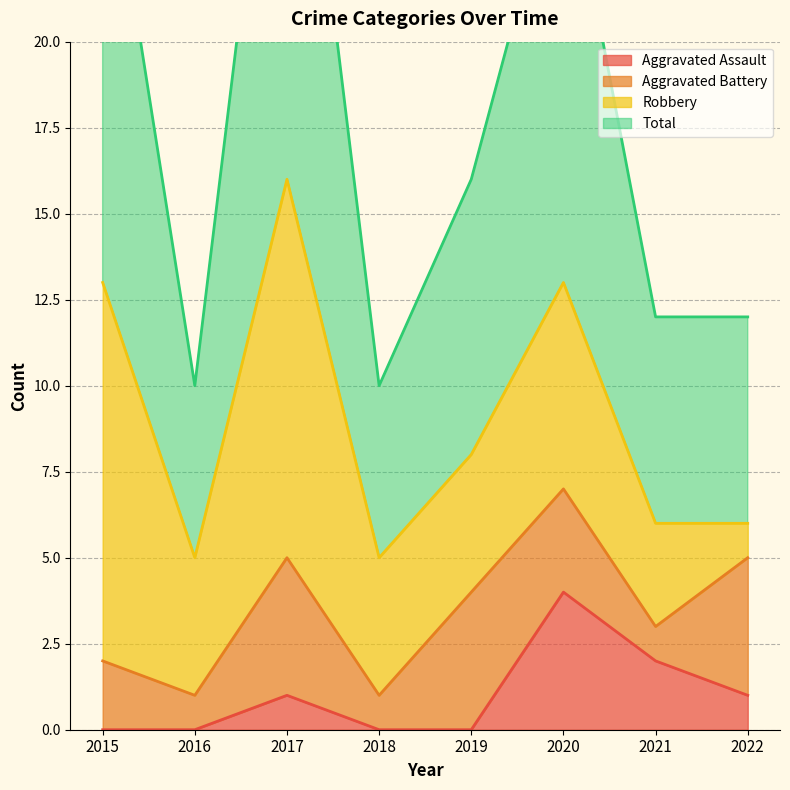

What is the highest value of the Total series?

32